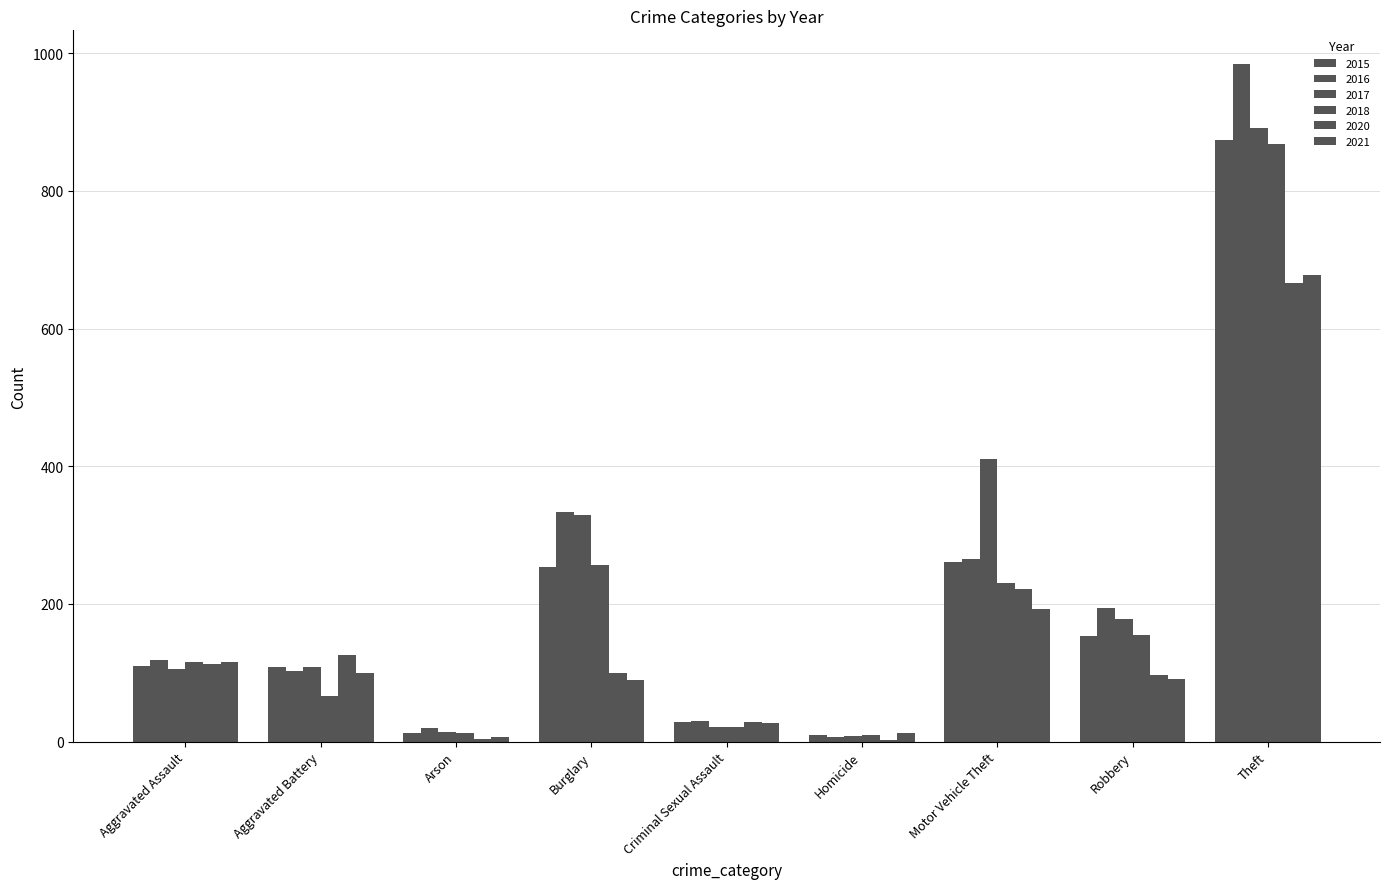

Which series has the largest total across all categories?

2017